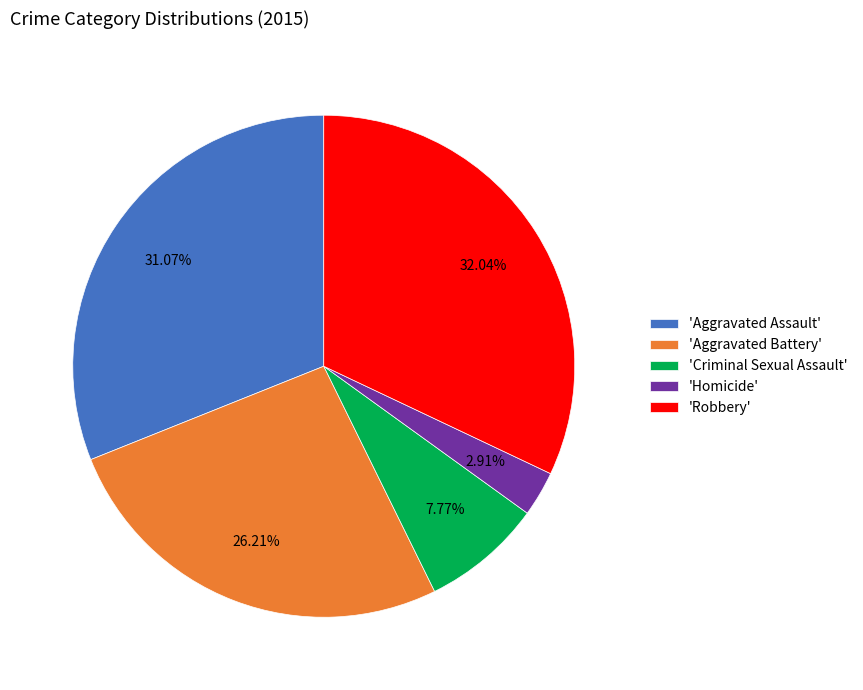

Combined, do 'Aggravated Battery' and 'Aggravated Assault' account for over 50%?

Yes